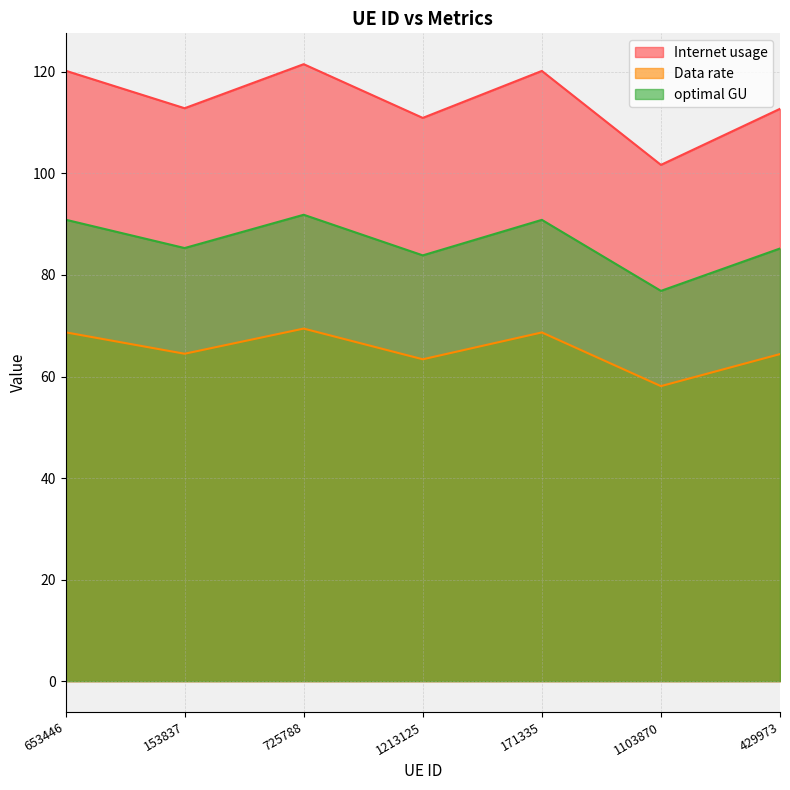

Which has a higher value, 171335 or 153837?

171335